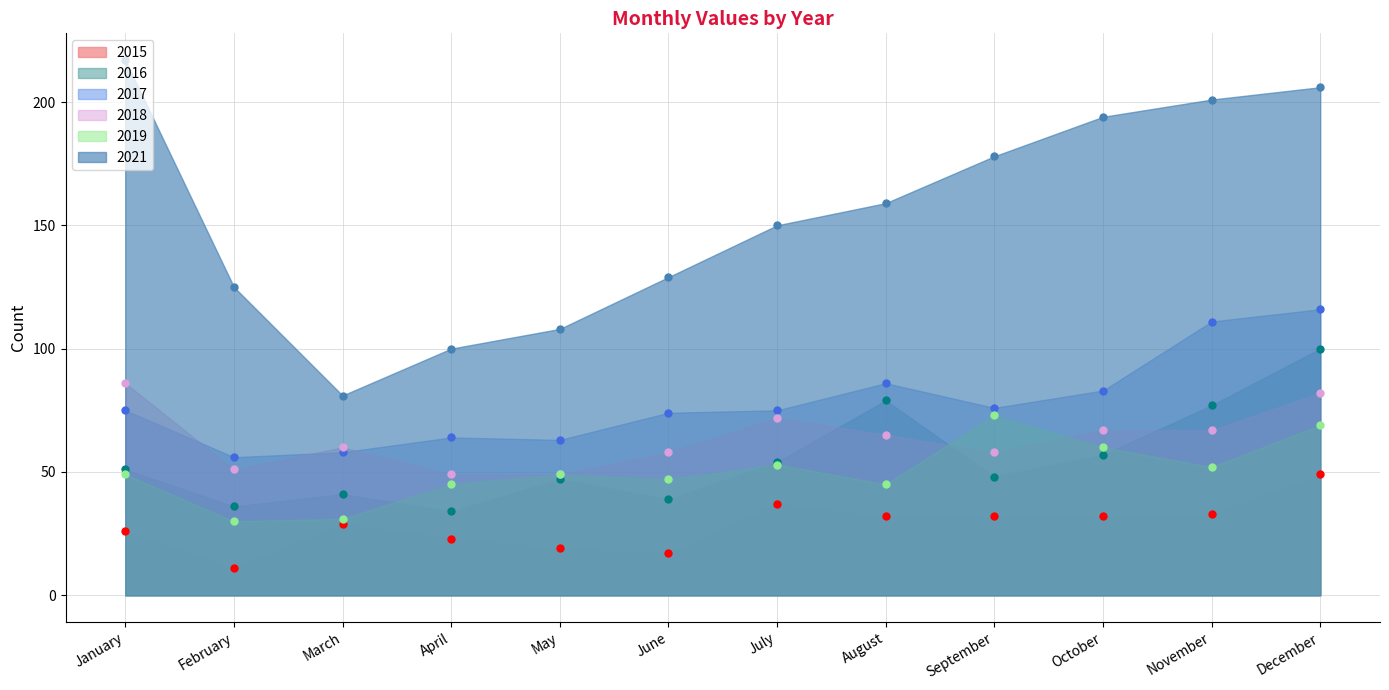

At which category is the sum across all series the highest?

December